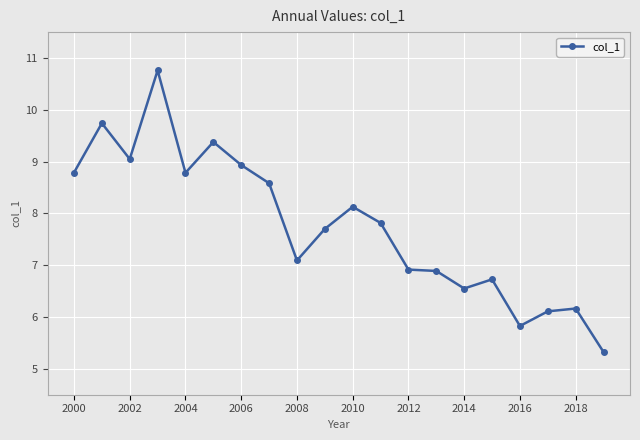

Reading right to left, transcribe all the data shown in this chart.

5.3	6.2	6.1	5.8	6.7	6.6	6.9	6.9	7.8	8.1	7.7	7.1	8.6	8.9	9.4	8.8	10.8	9.0	9.7	8.8